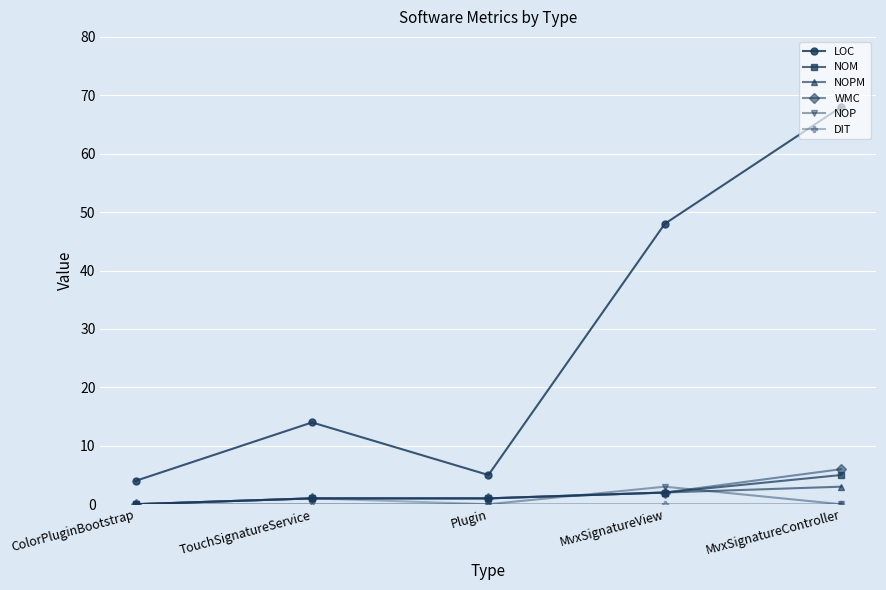

Between ColorPluginBootstrap and MvxSignatureController, which series saw the biggest shift?

LOC